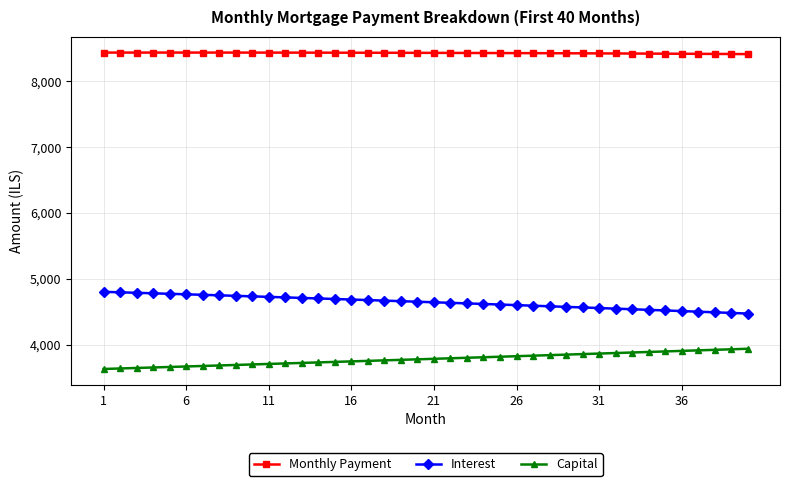

What is the value of the Capital point at the 28th from the left?

3840.6